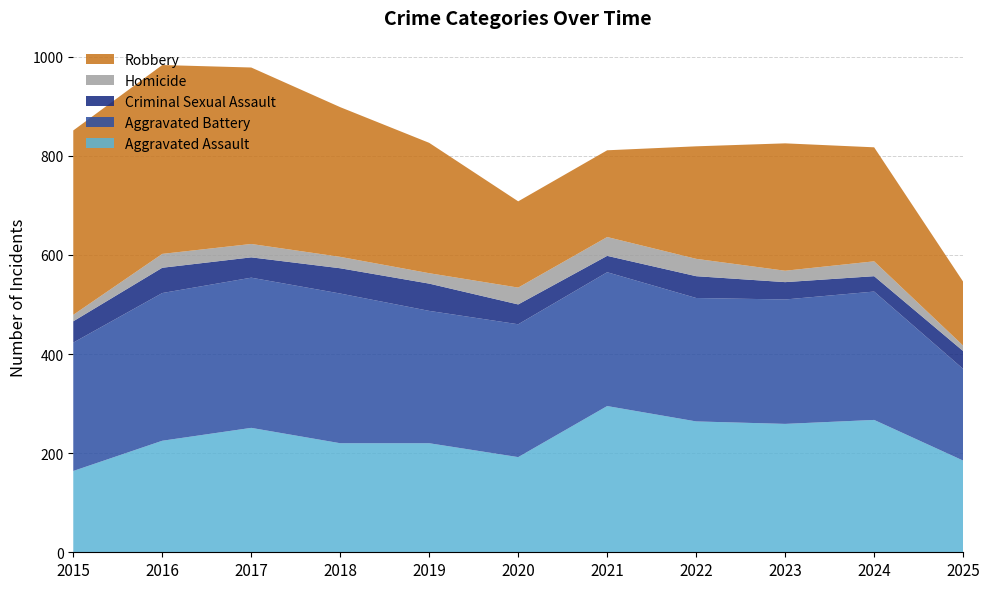

Reading left to right, transcribe all the data shown in this chart.

Aggravated Assault: 164	225	251	220	220	192	295	264	259	267	185
Aggravated Battery: 259	298	303	302	267	268	270	249	251	259	185
Criminal Sexual Assault: 43	51	41	51	55	40	33	44	35	31	36
Homicide: 13	28	27	23	21	34	38	35	23	30	11
Robbery: 372	381	356	302	263	174	175	227	257	230	129